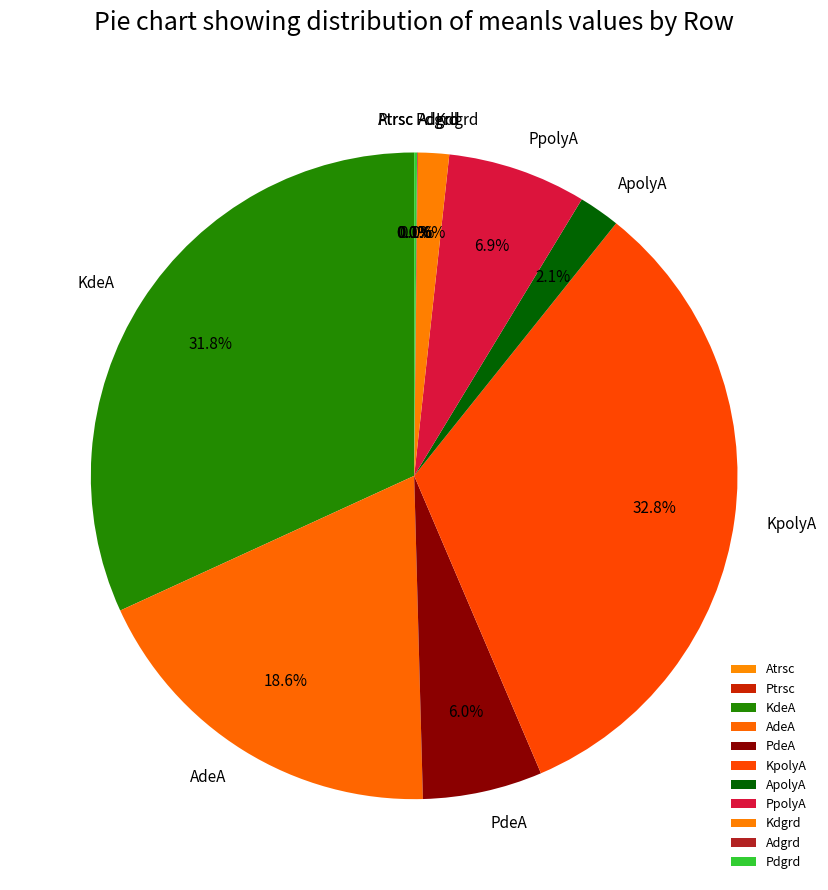

What portion of the pie excludes KpolyA?

67.2%